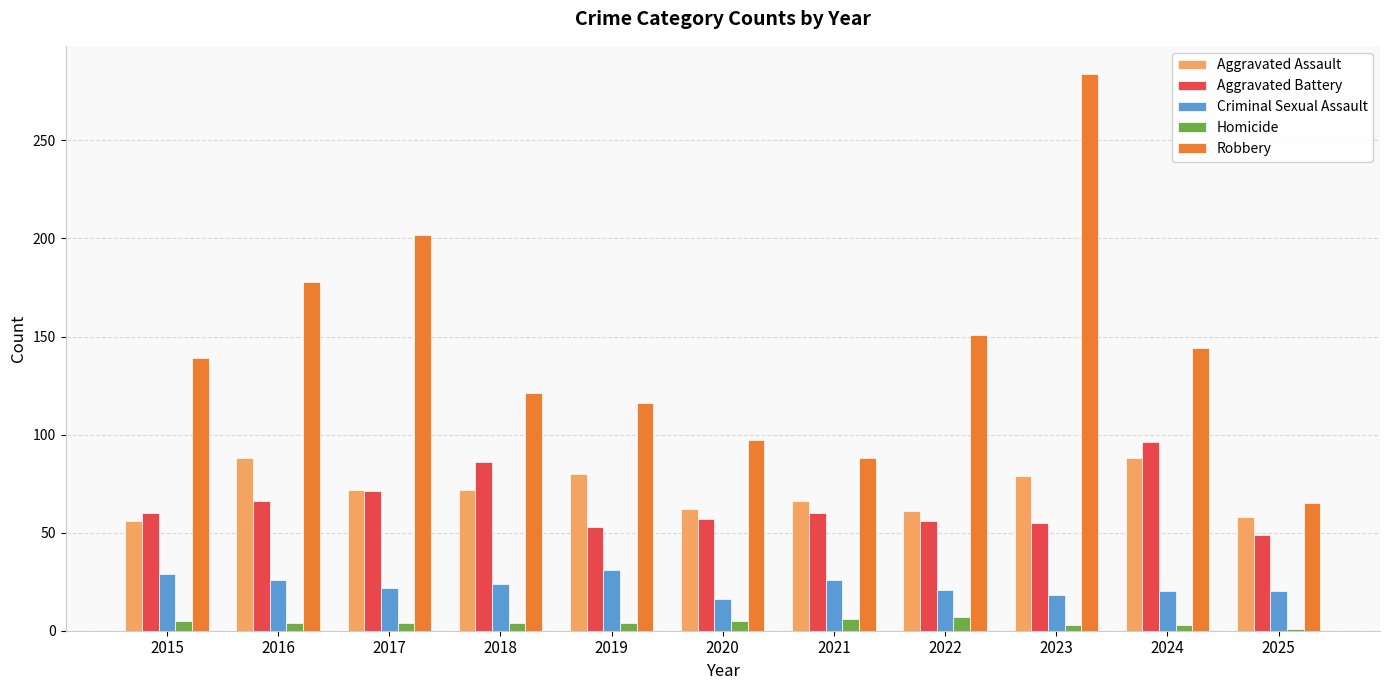

Which category has the highest value in the Robbery series?

2023